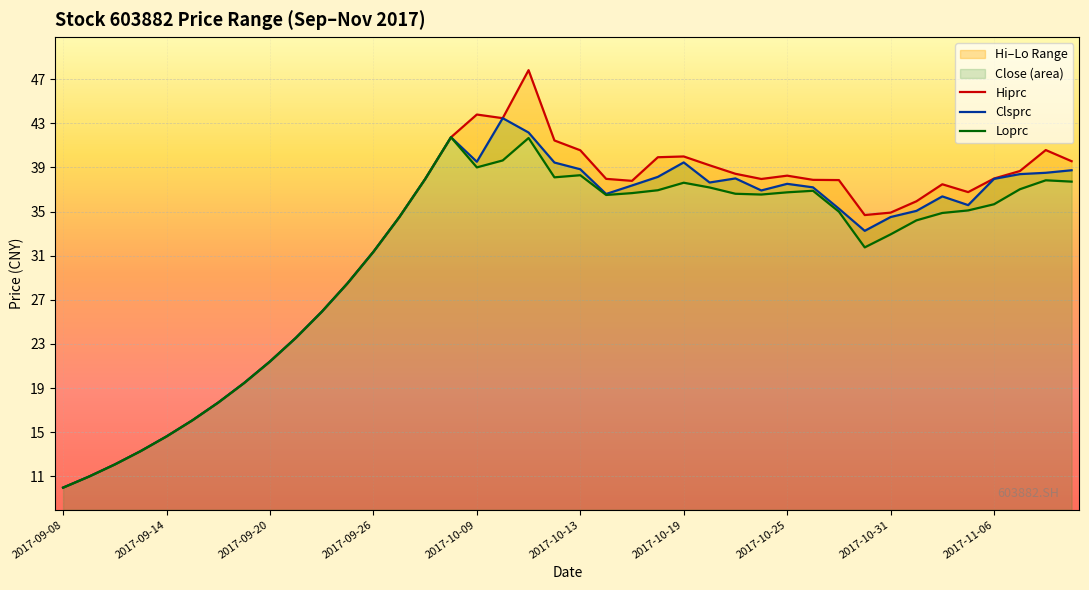

What is the approximate value of Loprc at 2017-09-26?

31.4